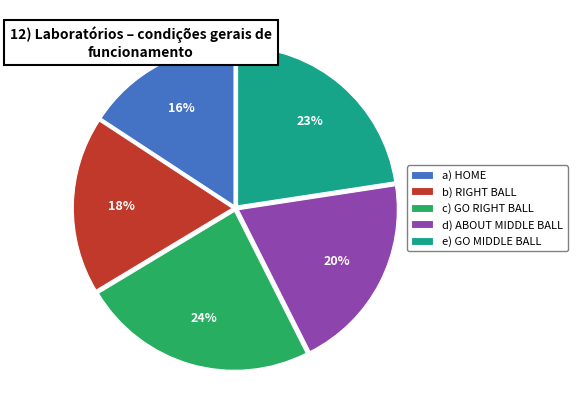

Is there a majority slice in this chart?

No